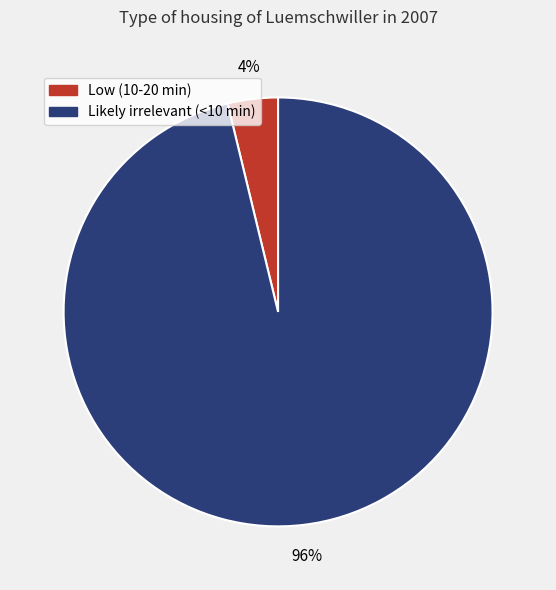

Rank the categories by value from highest to lowest.

Likely irrelevant (<10 min), Low (10-20 min)